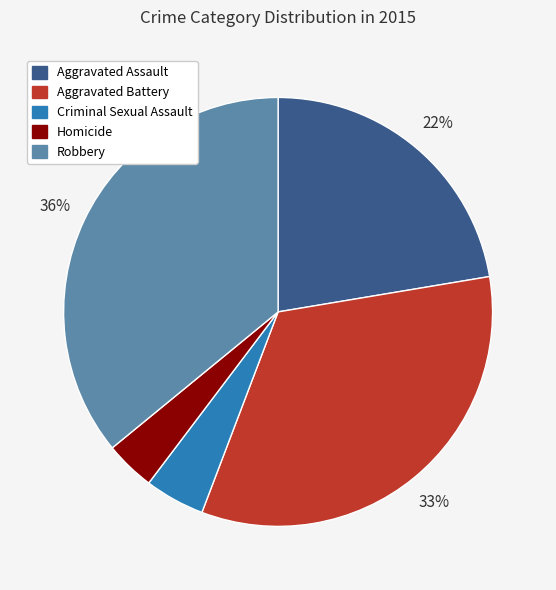

What percentage is the Robbery slice, to the nearest percent?

36%